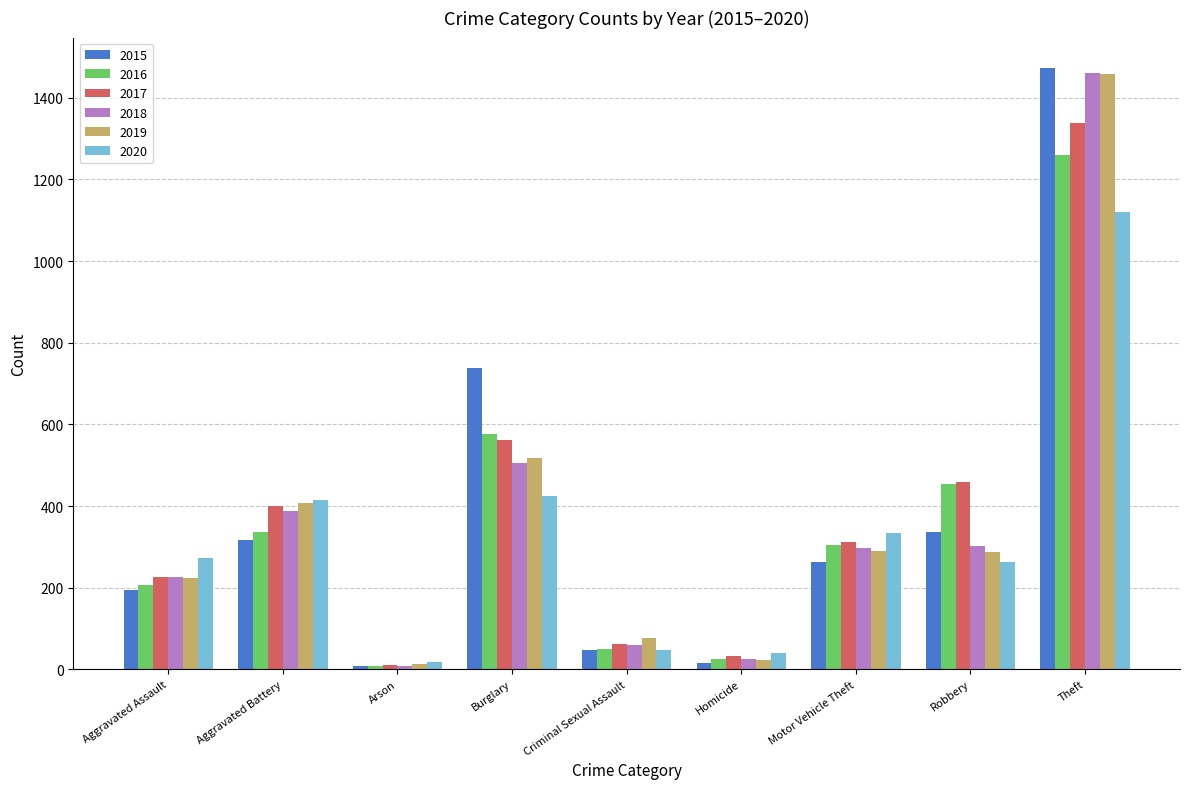

Where does the 2017 series first go above 312?

Aggravated Battery